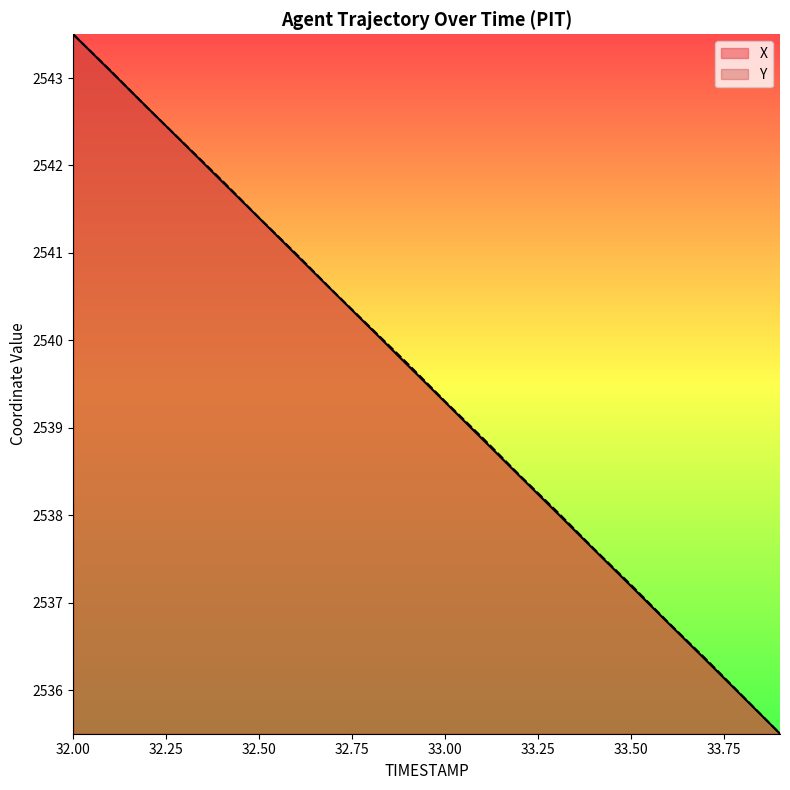

The value of X at 32.8 is 2540.1. True or false?

True